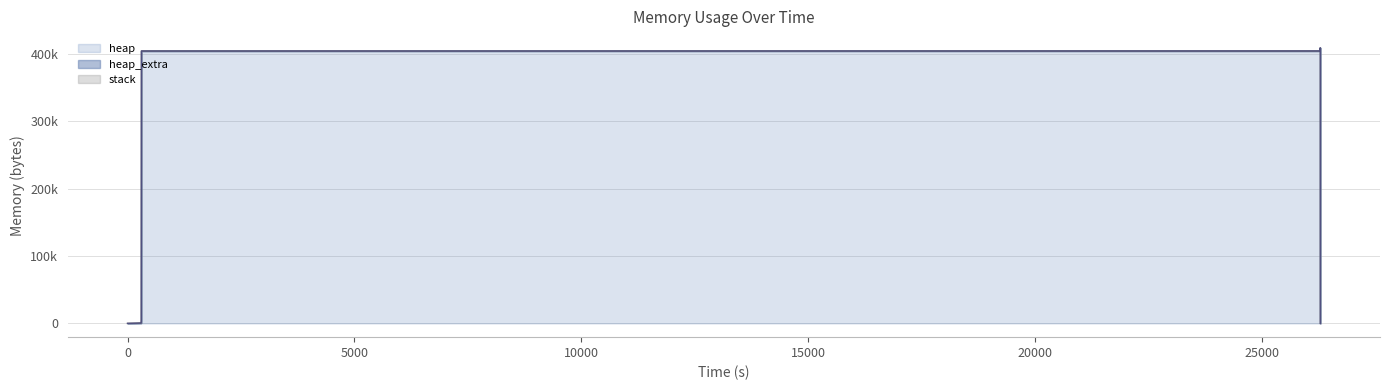

At which category is the sum across all series the highest?

6